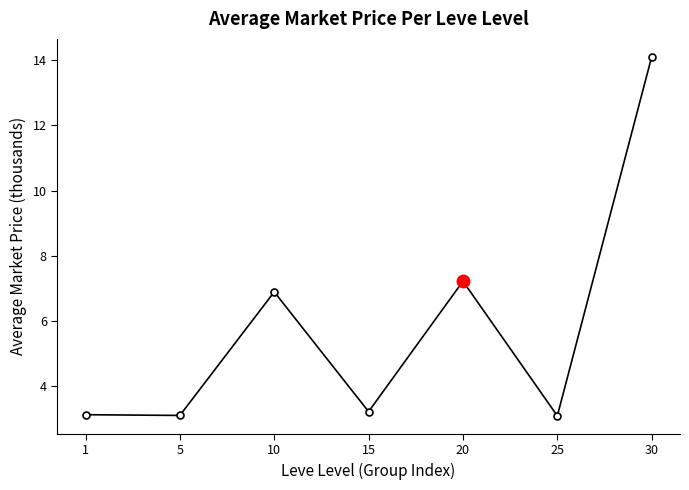

Reading left to right, transcribe all the data shown in this chart.

3.1	3.1	6.9	3.2	7.2	3.1	14.1